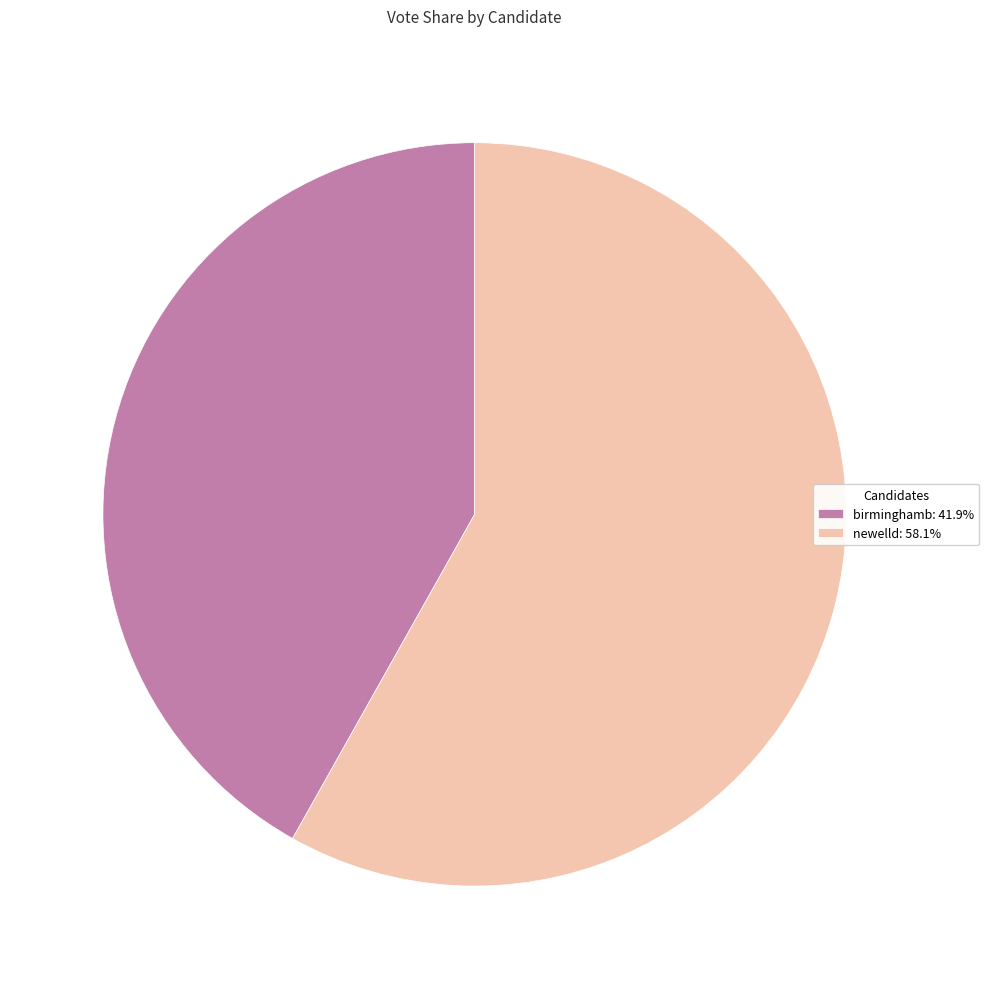

Approximately how many times larger is the value at newelld: 58.1% compared to birminghamb: 41.9%?

1.4